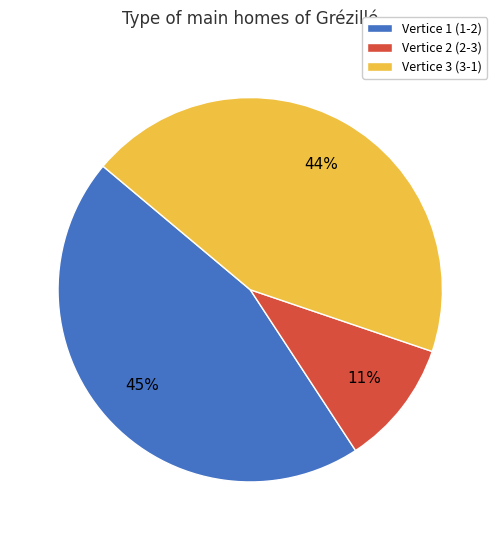

What is the ratio of the value at Vertice 1 (1-2) to the value at Vertice 3 (3-1)?

1.0